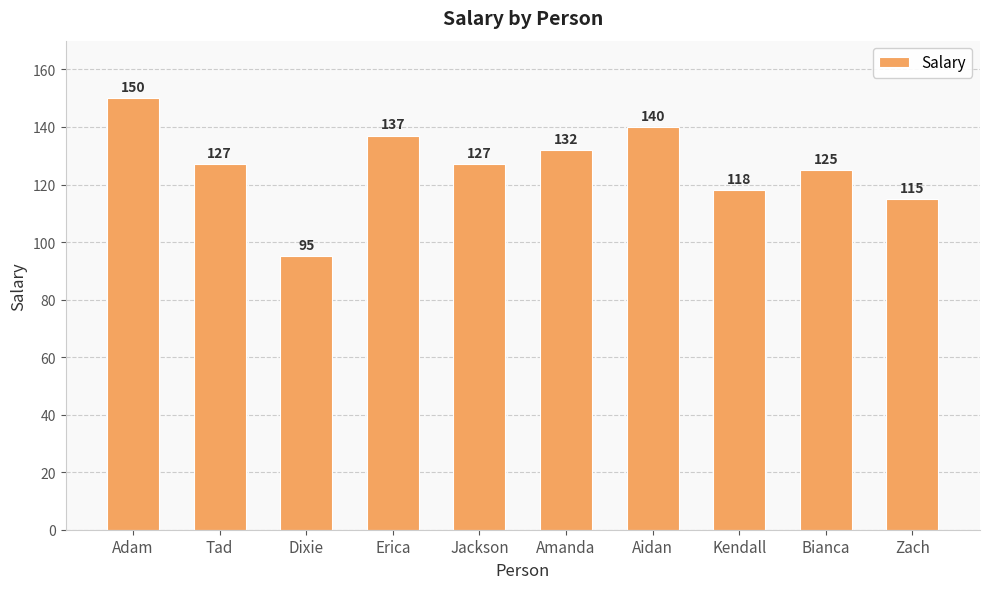

Is it true that the value at Kendall is 45?

False